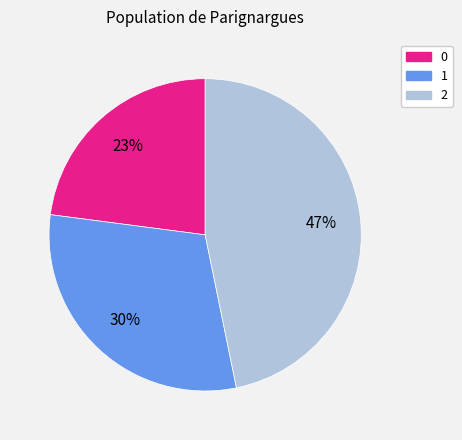

The 1 slice represents 30% of the pie. True or false?

True